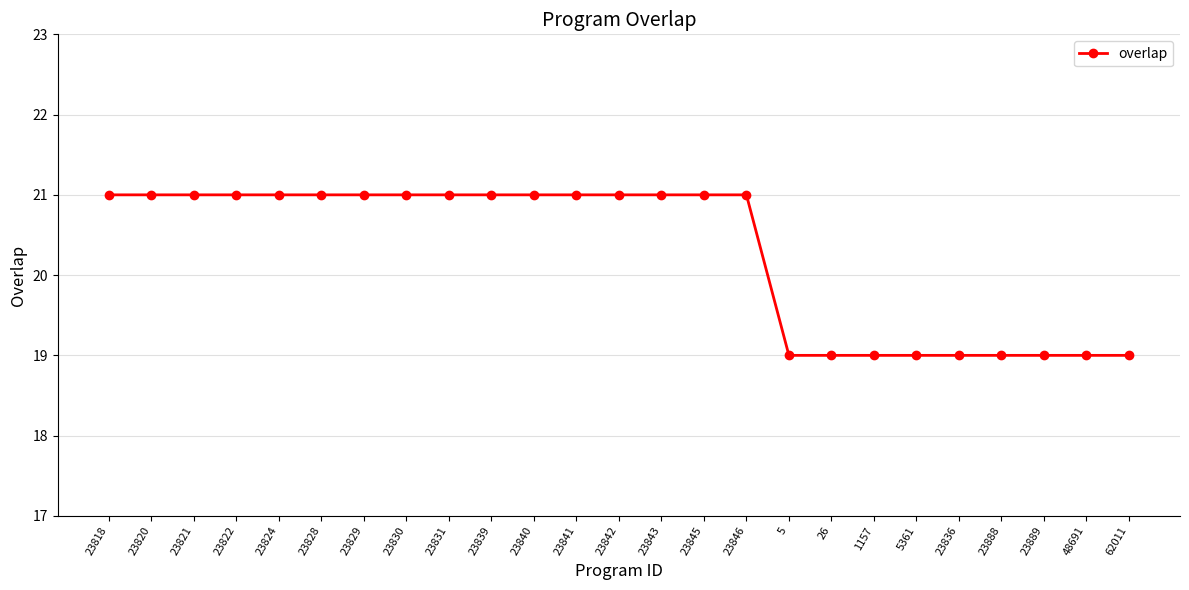

What is the value of the 4th point from the left?

21